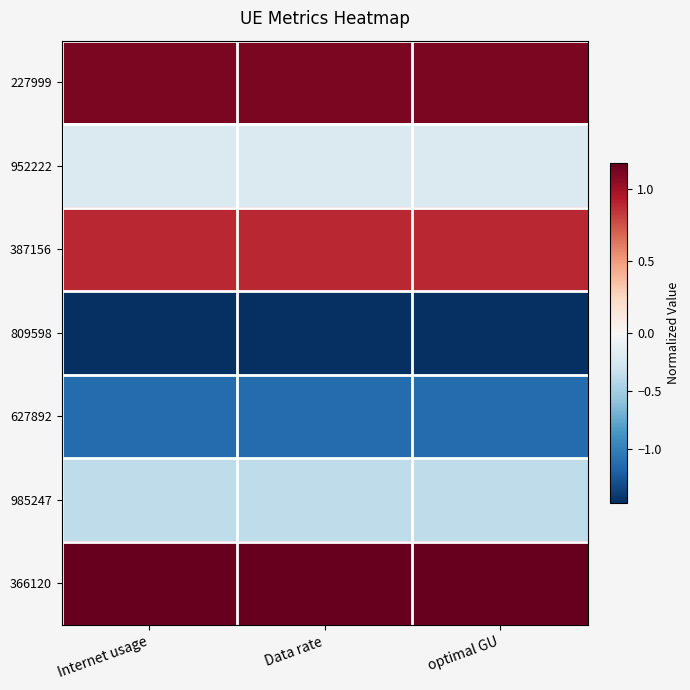

Which series has the largest total across all categories?

366120